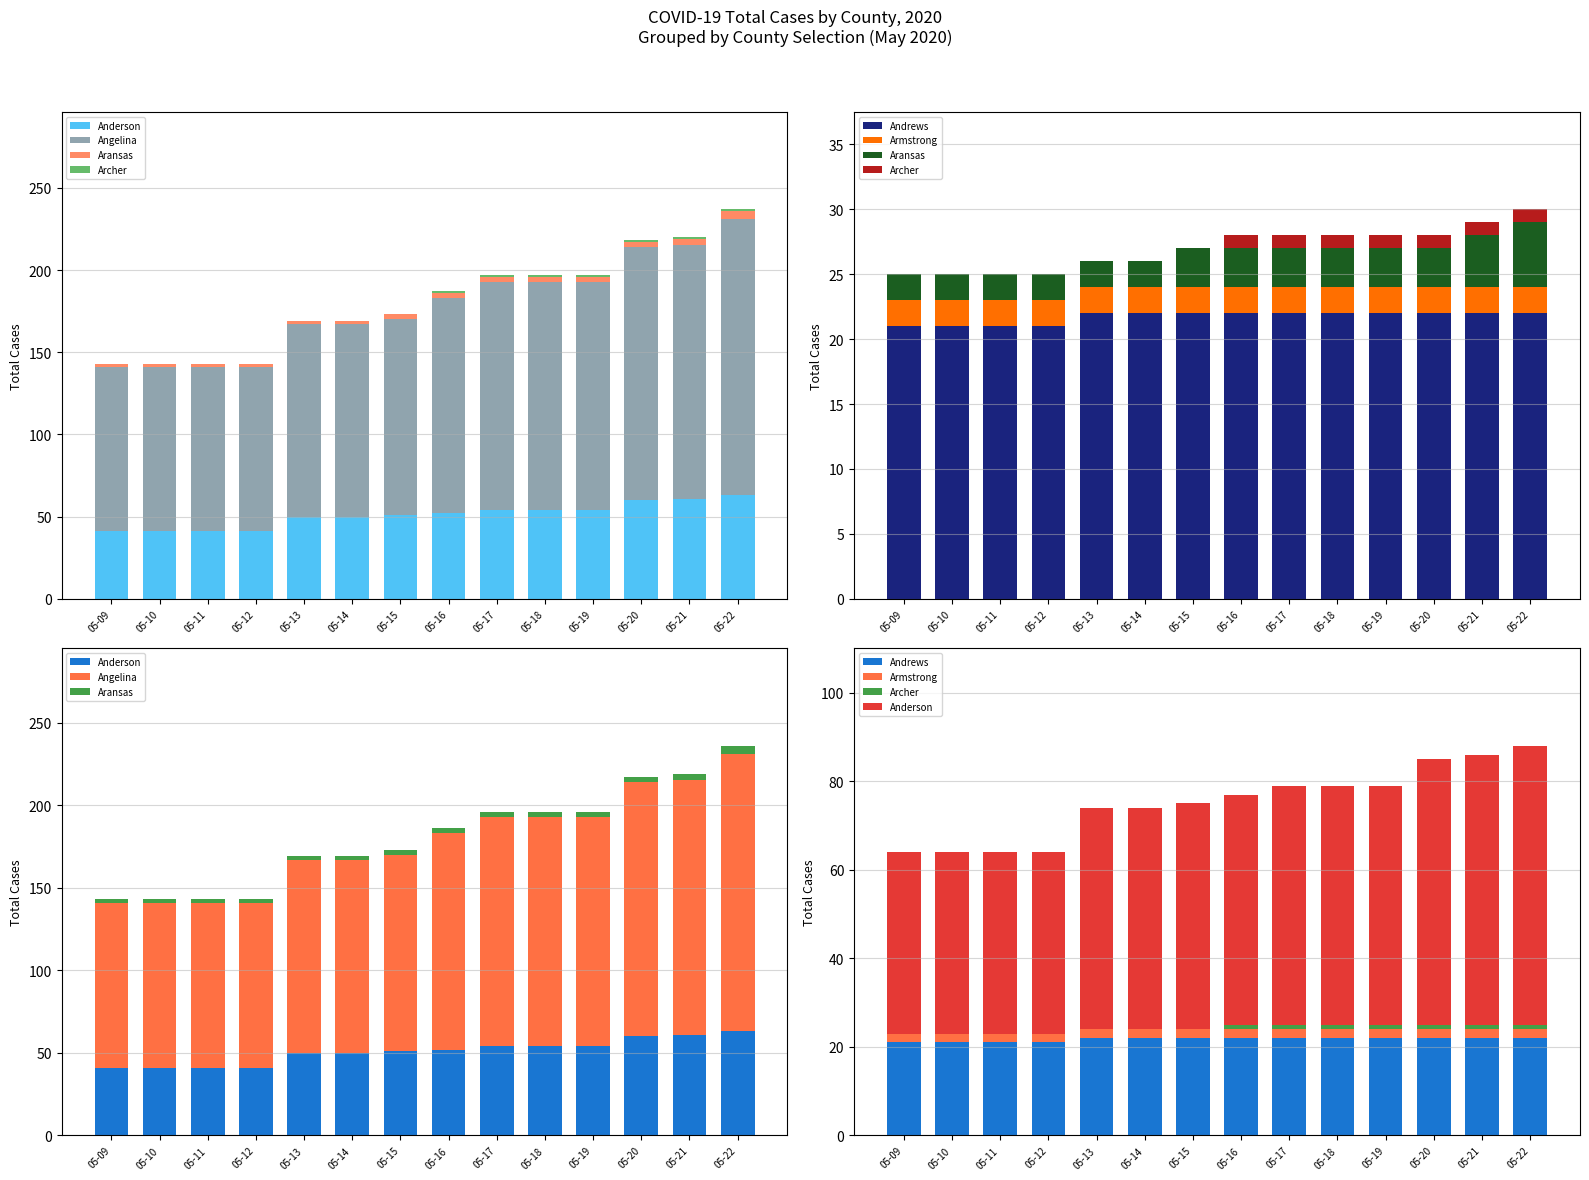

What is the difference between the second highest and second lowest values in the Anderson series?

20